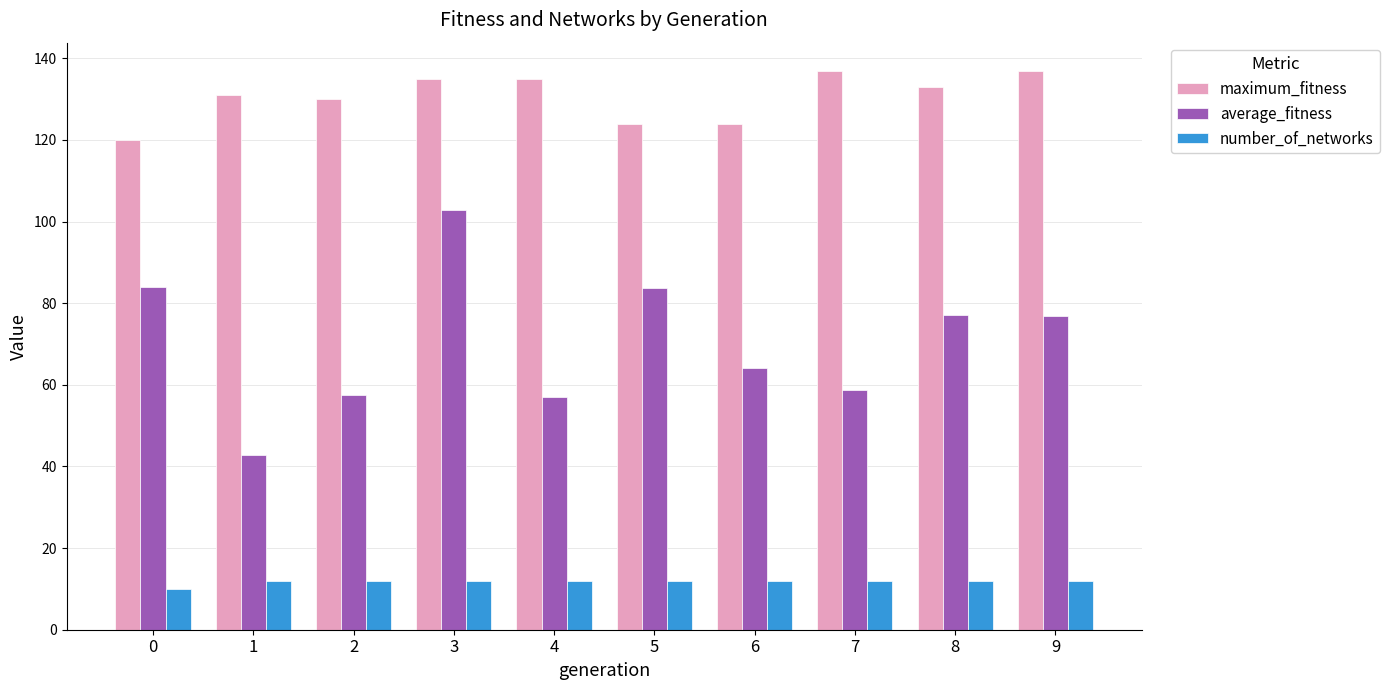

Rank the series at 9 from highest to lowest value.

maximum_fitness, average_fitness, number_of_networks